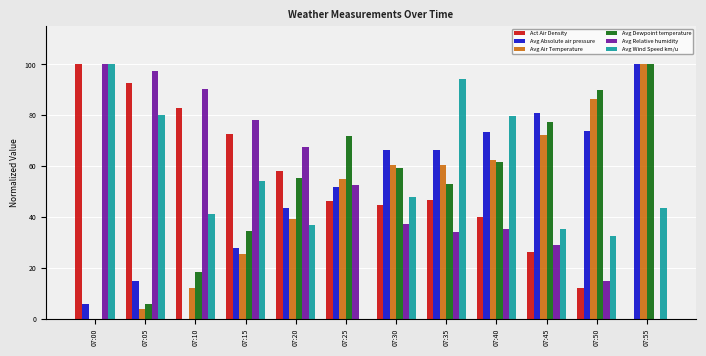

What is the total value across all series at 07:05?

294.5